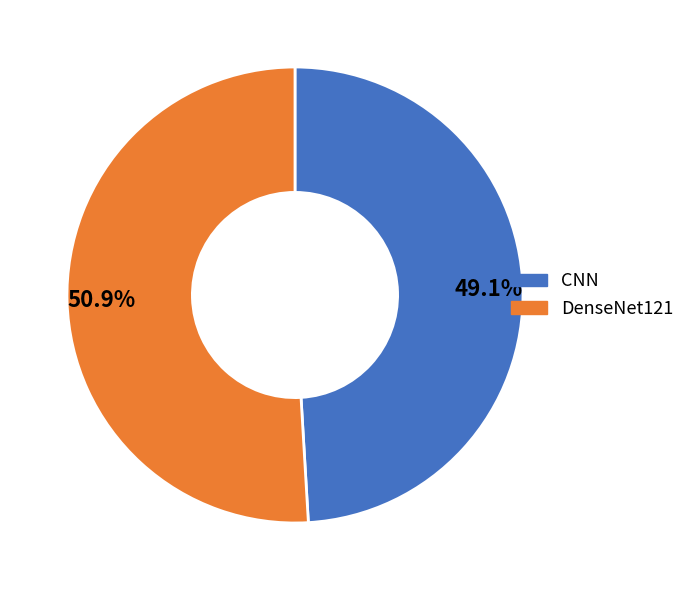

Between CNN and DenseNet121, which is larger?

DenseNet121